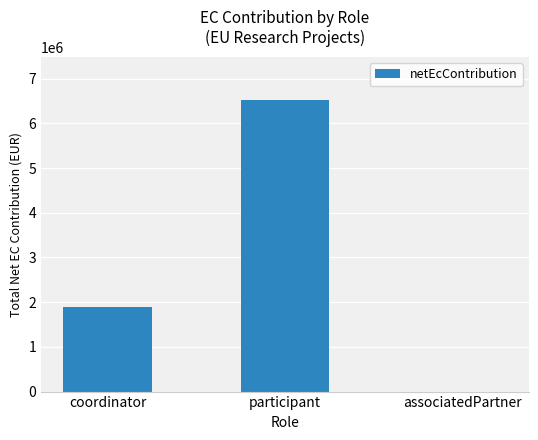

Is it true that the value at associatedPartner is 4299478.1?

False